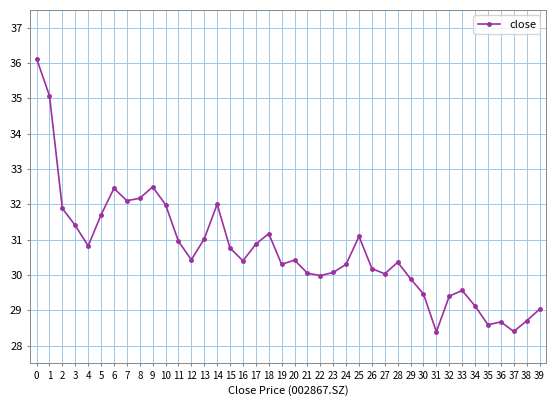

The value at 9 is 55.4. True or false?

False